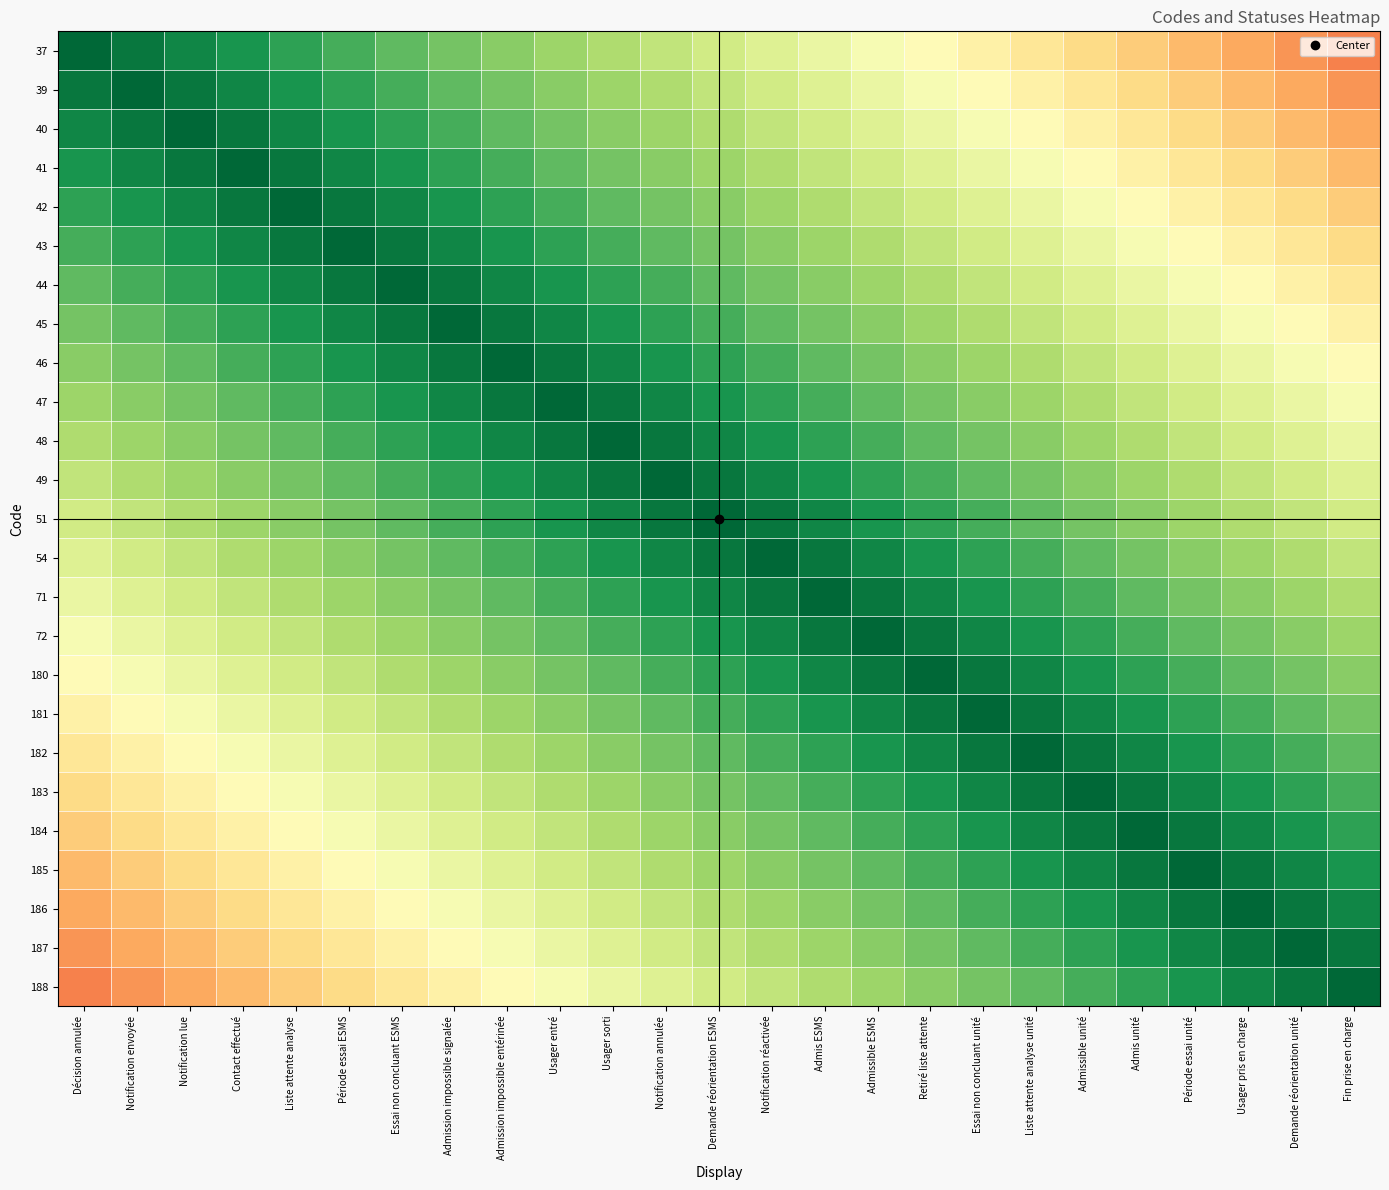

Which label corresponds to the largest value in the chart?

Décision annulée